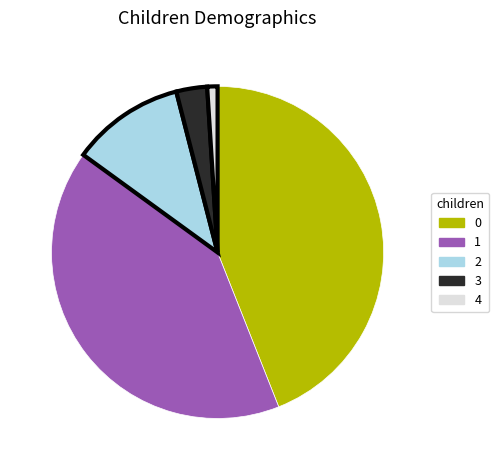

Which has a higher value, 4 or 3?

3